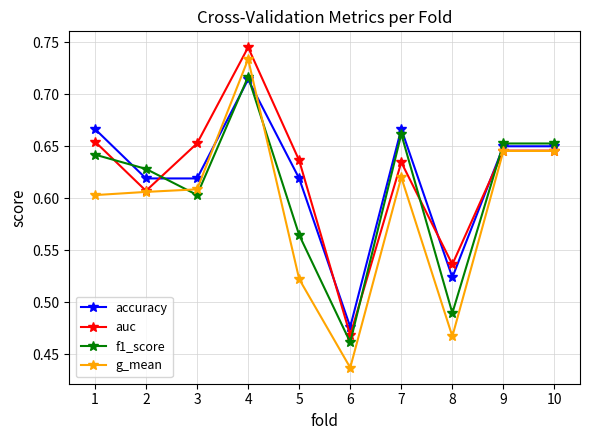

At which category does f1_score reach its first local valley?

3